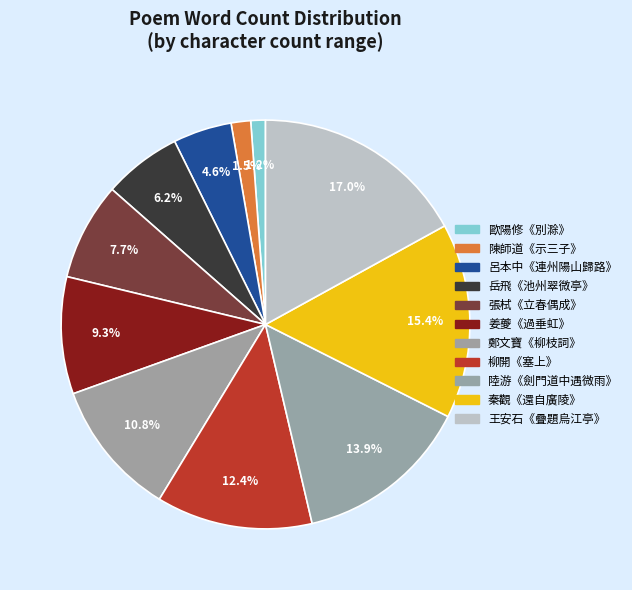

Combined, do 鄭文寶《柳枝詞》 and 陳師道《示三子》 account for over 50%?

No